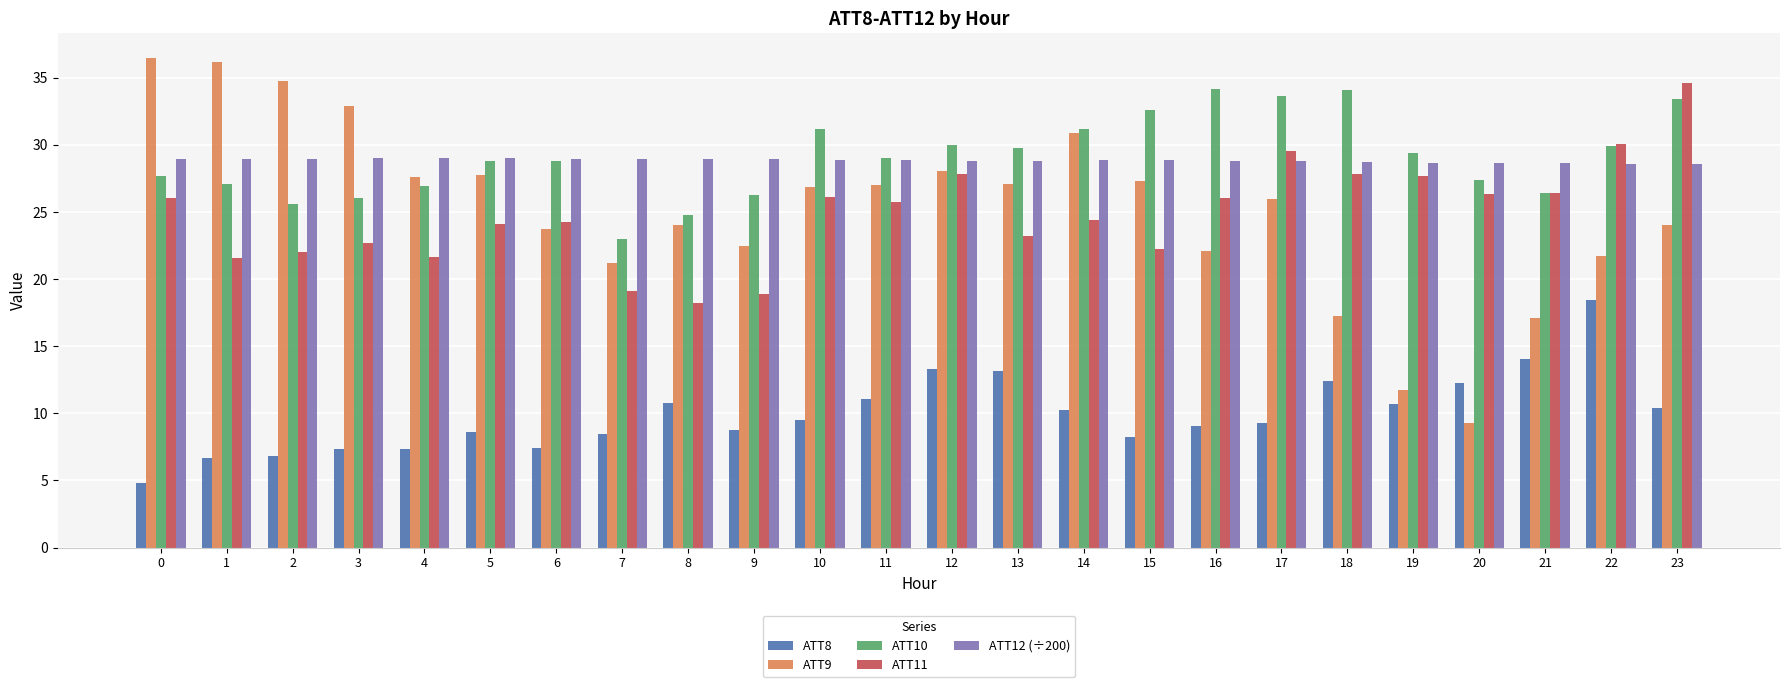

What are all the series names shown in the legend?

ATT8, ATT9, ATT10, ATT11, ATT12 (÷200)